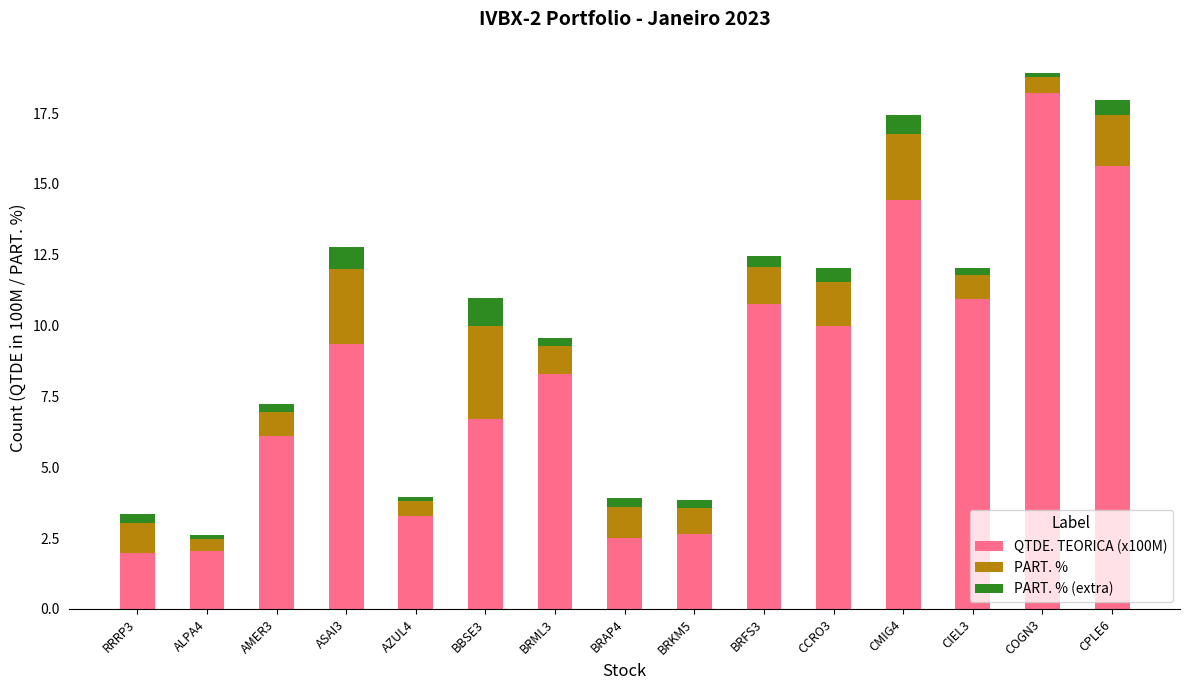

At which category is the sum across all series the highest?

COGN3